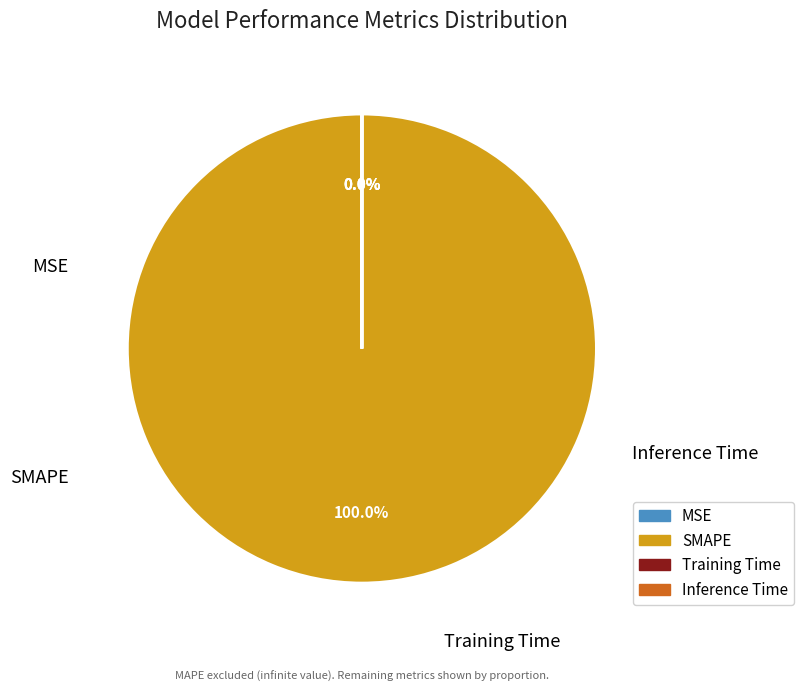

To the nearest percent, what portion does SMAPE represent?

100%